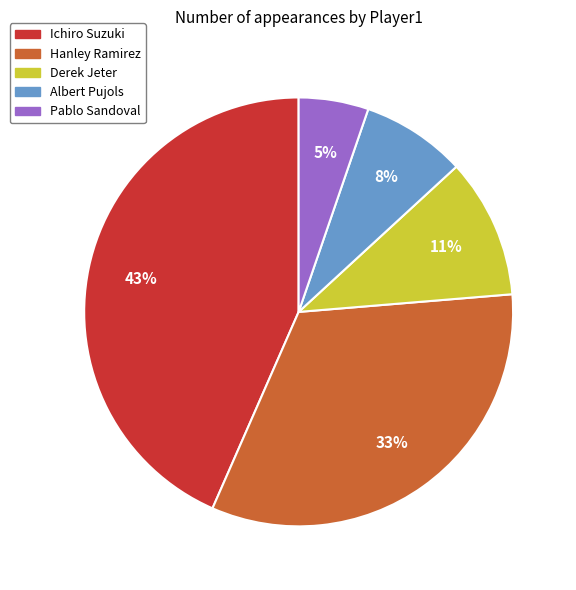

Which category has the biggest portion of the pie?

Ichiro Suzuki